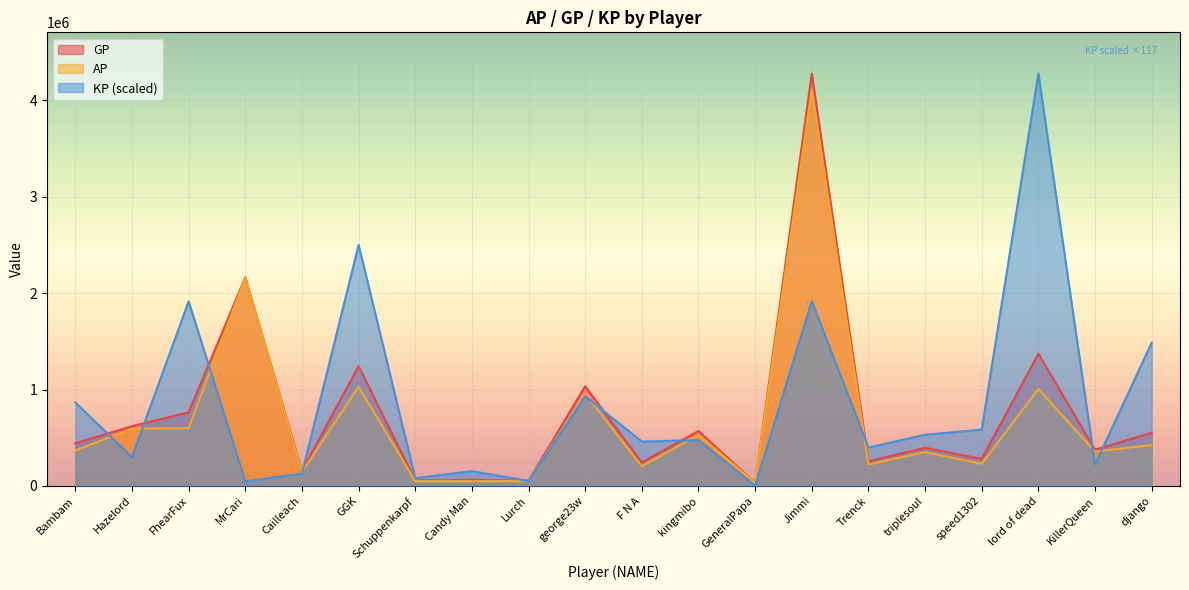

Reading left to right, what are all the values shown in this chart?

GP: Bambam=441787.0	Hazelord=619208.0	FhearFux=763408.0	MrCari=2165175.0	Cailleach=155412.0	GGK=1242633.0	Schuppenkarpf=56092.0	Candy Man=62041.0	Lurch=54073.0	george23w=1033983.0	F N A=242913.0	kingmibo=569763.0	GeneralPapa=30529.0	Jimmi=4278949.0	Trenck=255351.0	triplesoul=395397.0	speed1302=279445.0	lord of dead=1371006.0	KillerQueen=376066.0	django=550078.0
AP: Bambam=367880.0	Hazelord=593643.0	FhearFux=599918.0	MrCari=2161135.0	Cailleach=144641.0	GGK=1029111.0	Schuppenkarpf=49246.0	Candy Man=49030.0	Lurch=49778.0	george23w=954507.0	F N A=203670.0	kingmibo=529221.0	GeneralPapa=30504.0	Jimmi=4115335.0	Trenck=221403.0	triplesoul=350096.0	speed1302=229629.0	lord of dead=1005738.0	KillerQueen=357047.0	django=423293.0
KP: Bambam=865791.4	Hazelord=299481.9	FhearFux=1915198.7	MrCari=47326.7	Cailleach=126177.2	GGK=2501319.8	Schuppenkarpf=80197.7	Candy Man=152427.1	Lurch=50308.0	george23w=931029.6	F N A=459713.2	kingmibo=474924.5	GeneralPapa=292.9	Jimmi=1916665.4	Trenck=397684.8	triplesoul=530685.7	speed1302=583576.8	lord of dead=4278949.0	KillerQueen=222792.7	django=1485232.2